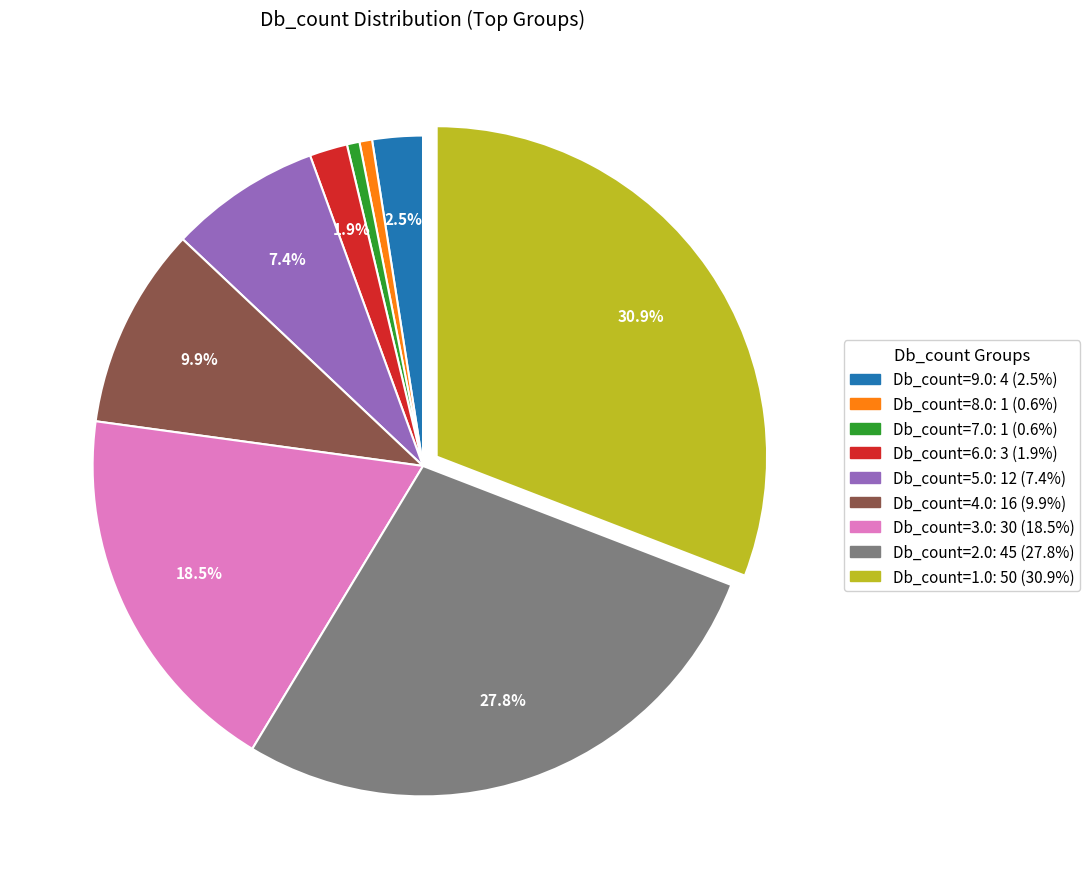

Is there any slice that represents more than half of the pie?

No